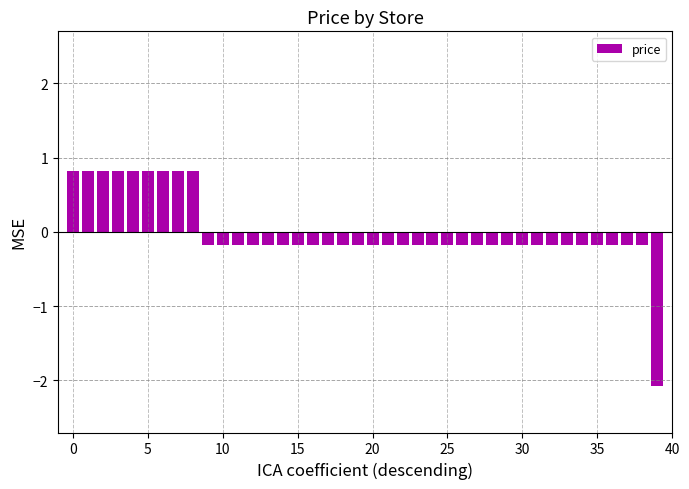

What is the maximum value shown in the chart?

0.8